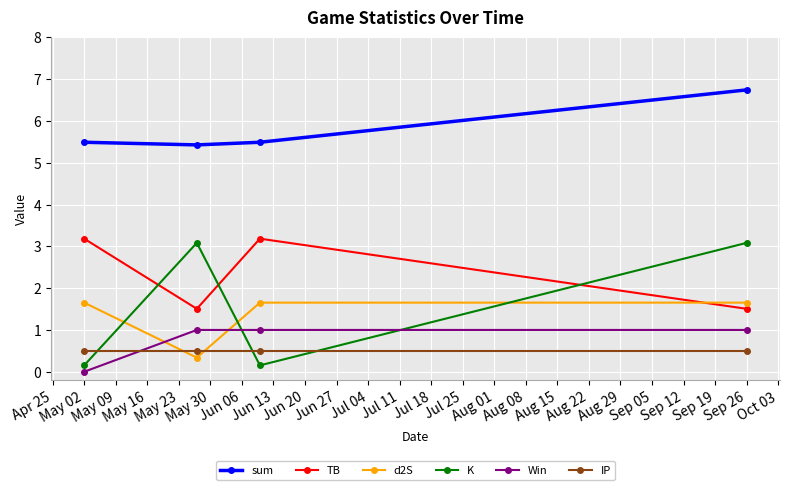

Reading right to left, what are all the values shown in this chart?

sum: 6.7	5.5	5.4	5.5
TB: 1.5	3.2	1.5	3.2
d2S: 1.7	1.7	0.3	1.7
K: 3.1	0.2	3.1	0.2
Win: 1.0	1.0	1.0	0.0
IP: 0.5	0.5	0.5	0.5